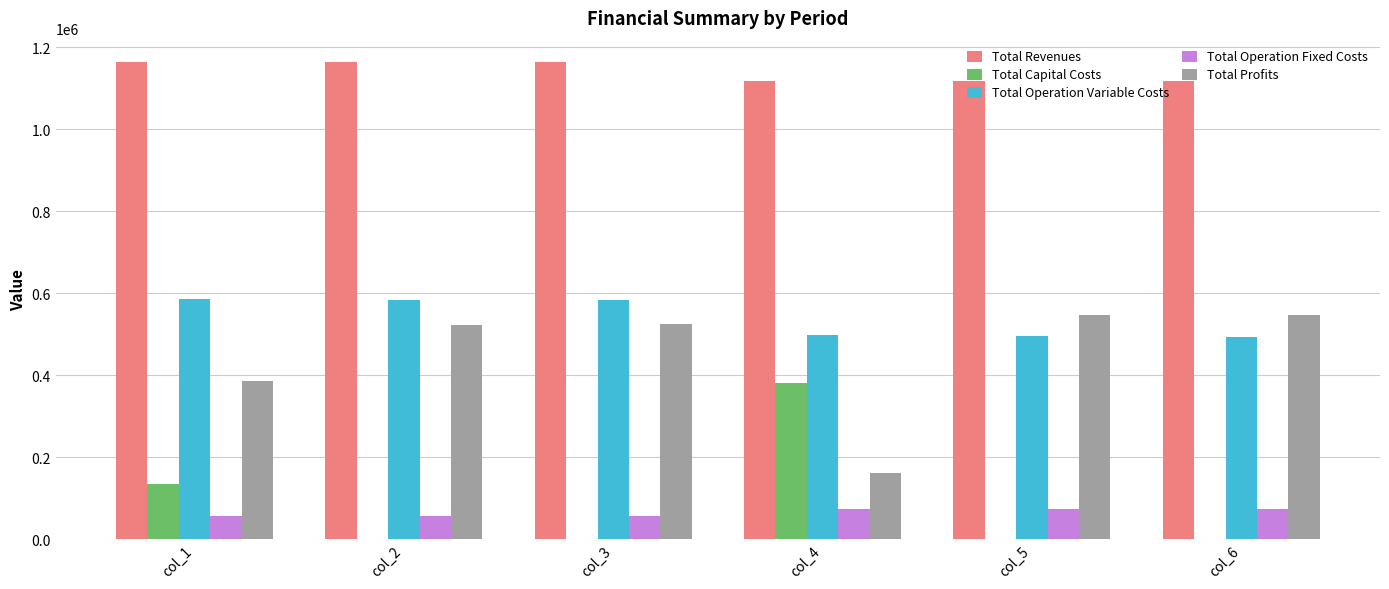

How many groups of bars are there?

6